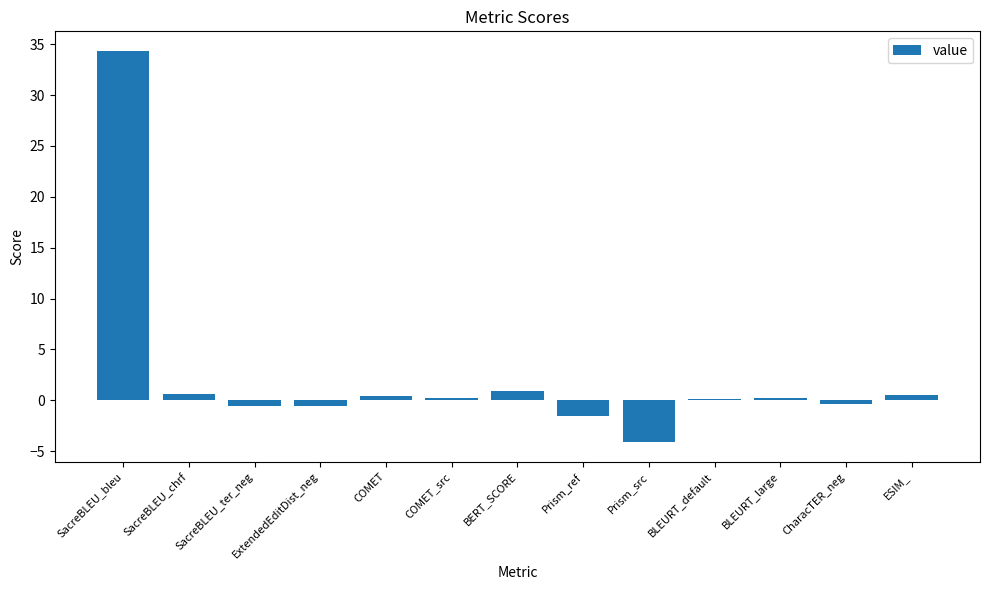

At which category does the chart reach its minimum across all series?

Prism_src